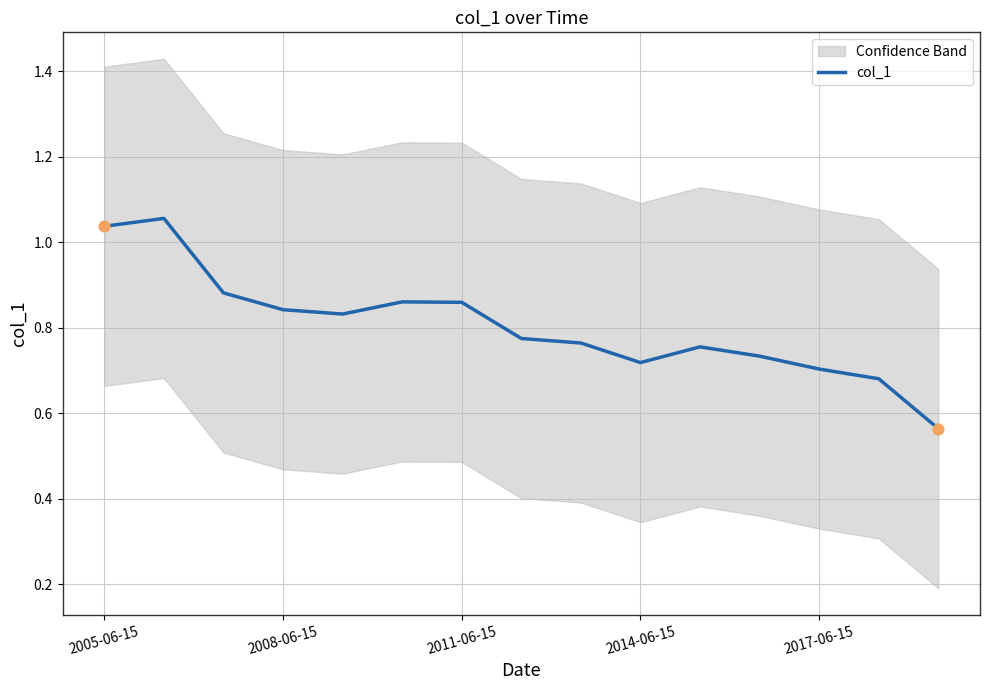

Which has a higher value, 2017-06-15 or 9?

2017-06-15